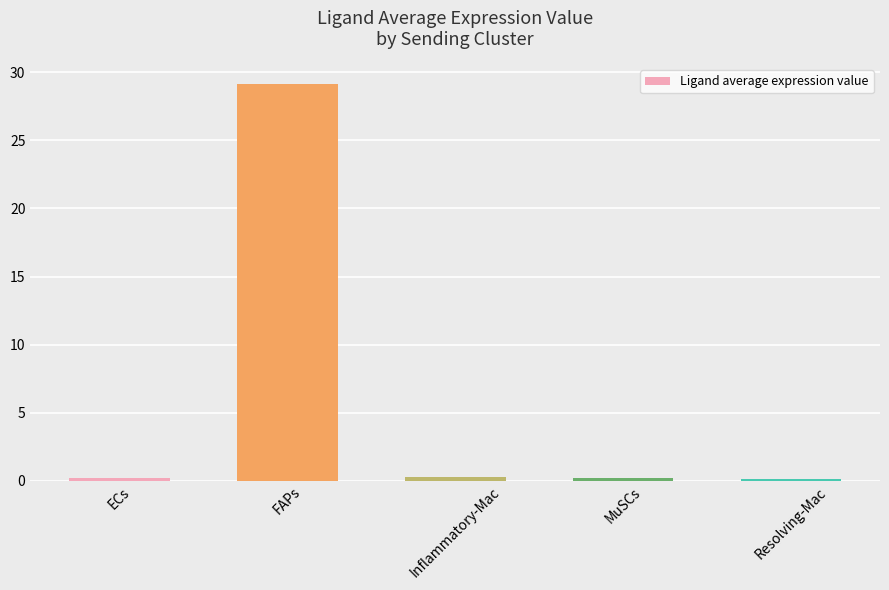

What is the maximum value shown in the chart?

29.1